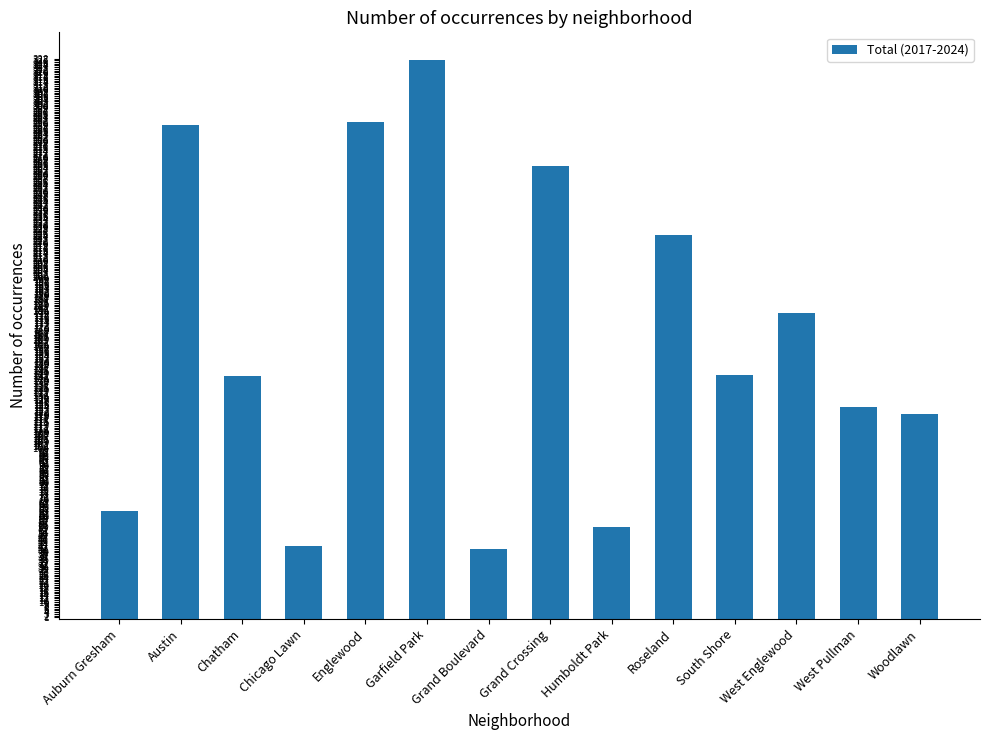

True or false: the data shows 89 at South Shore.

False